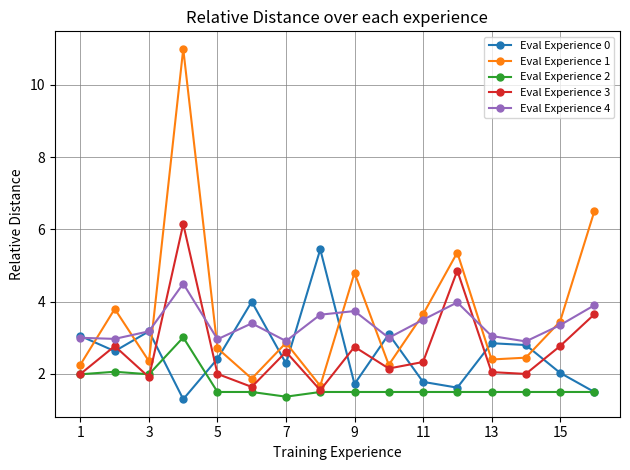

True or false: Eval Experience 1 and Eval Experience 3 cross at least once.

False